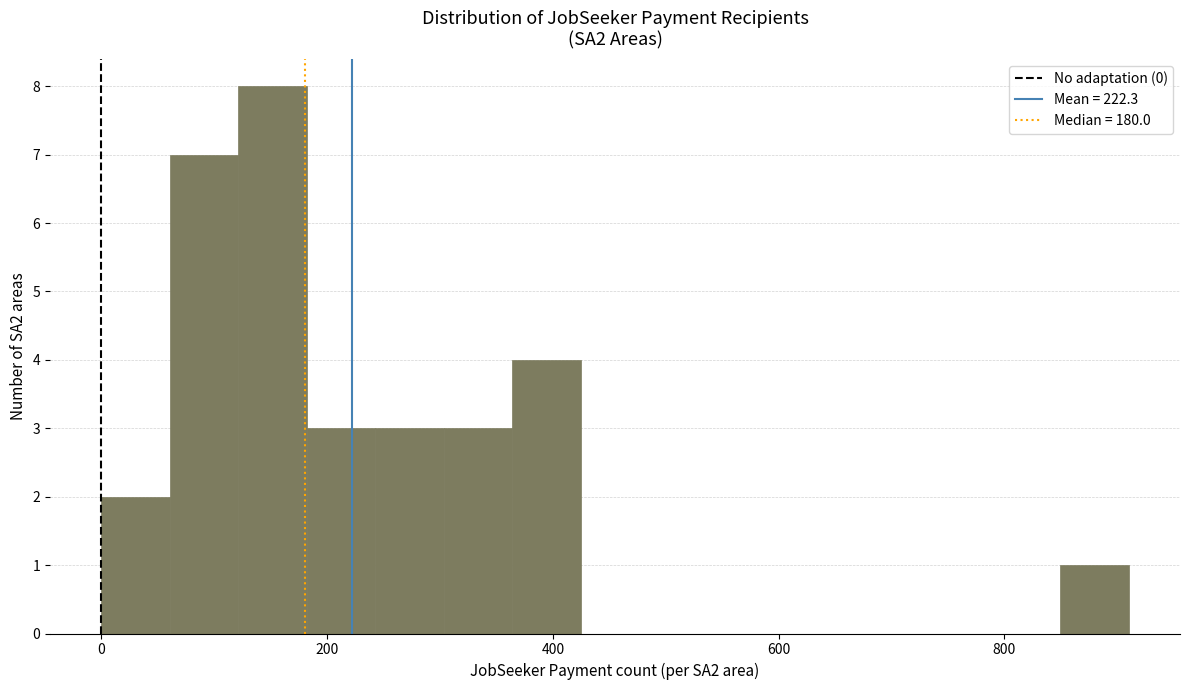

Read against the x-axis, roughly where is the centre of the tallest bar?

160